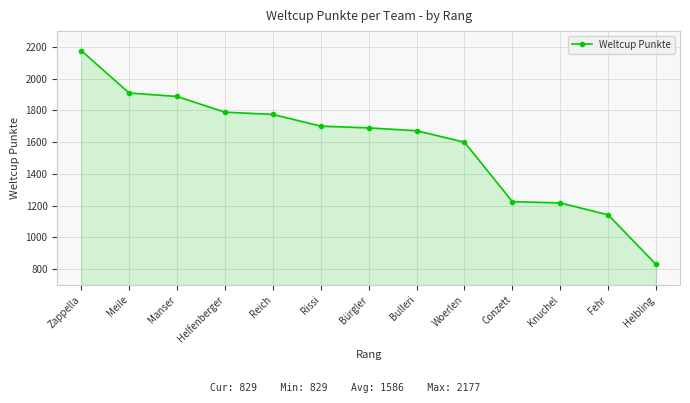

How many lines are shown in the chart?

1